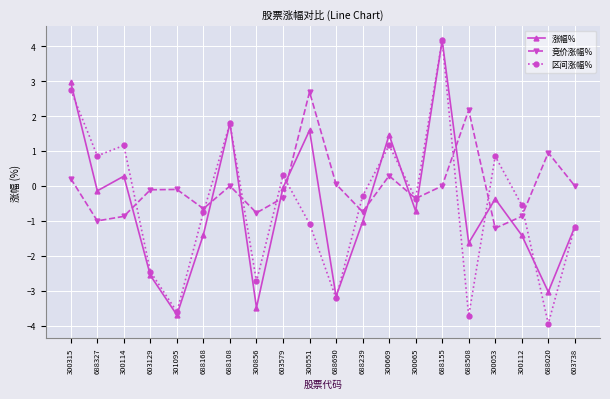

True or false: 涨幅% has a value of 3.0 at 300315.

True